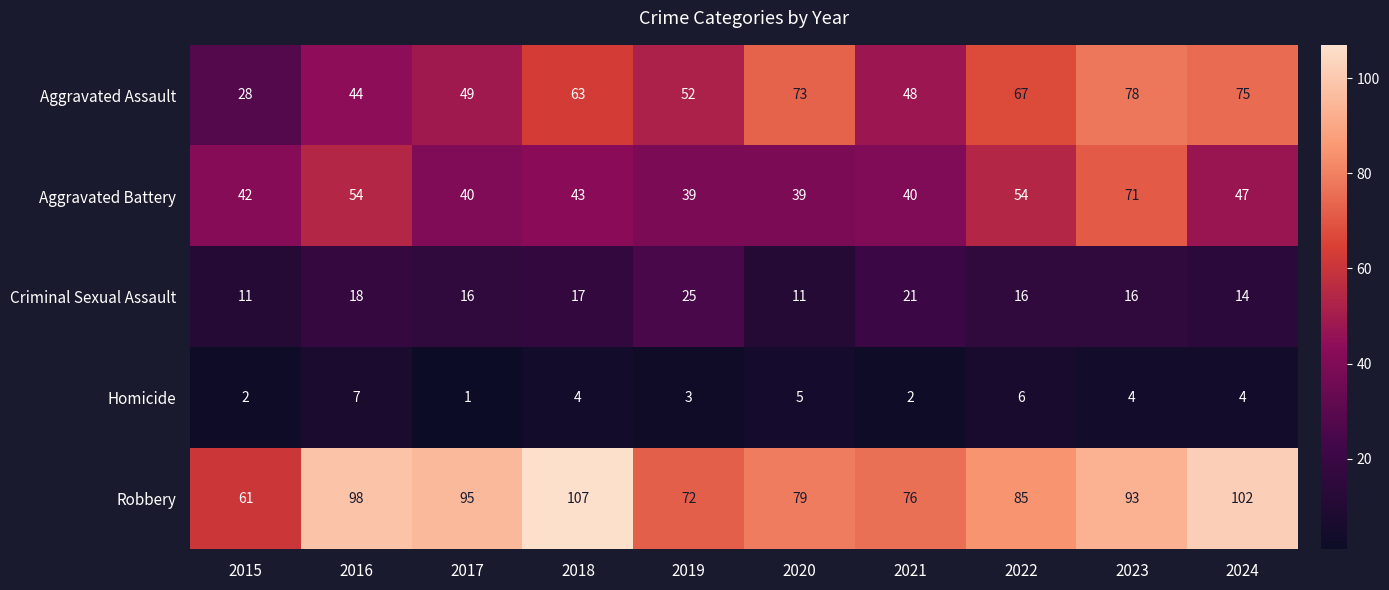

Is it true that Robbery equals 95 at 2017?

True